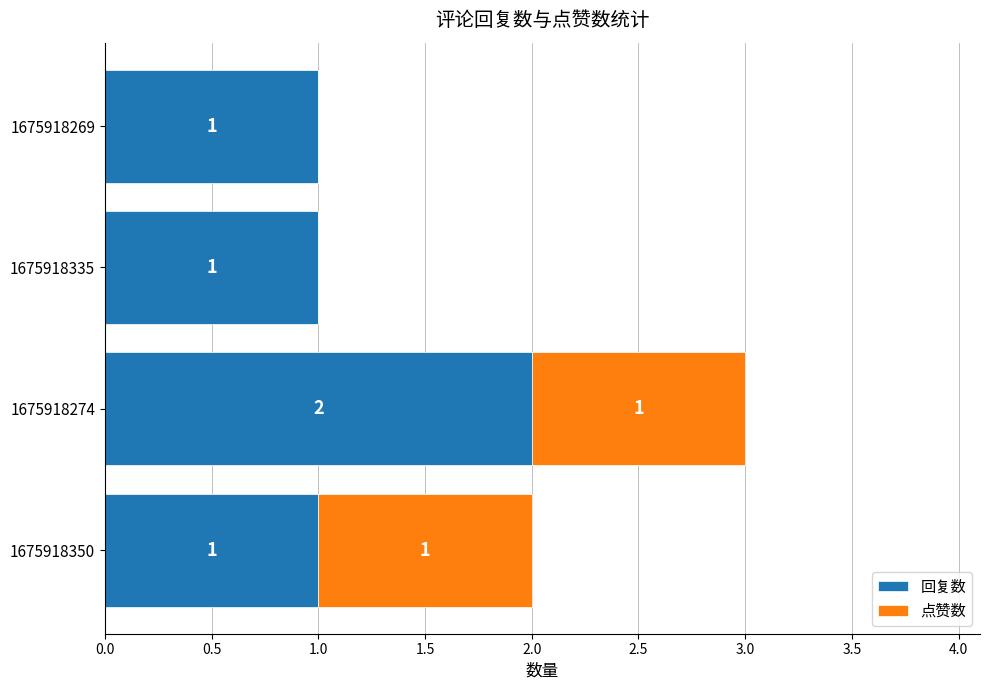

Is it true that 回复数 equals 1 at 1675918274?

False